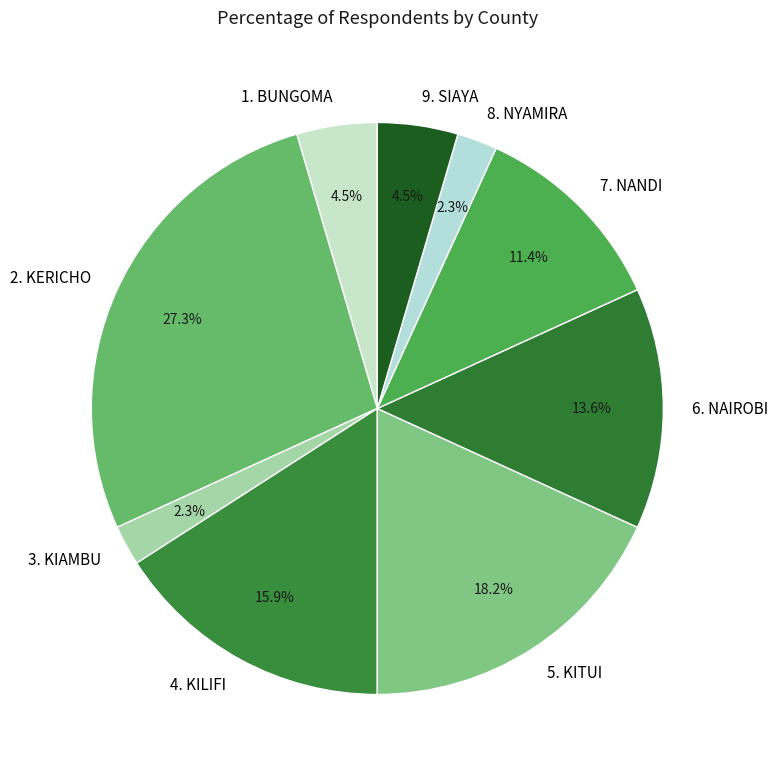

To the nearest percent, what percentage of the pie is 4. KILIFI?

16%